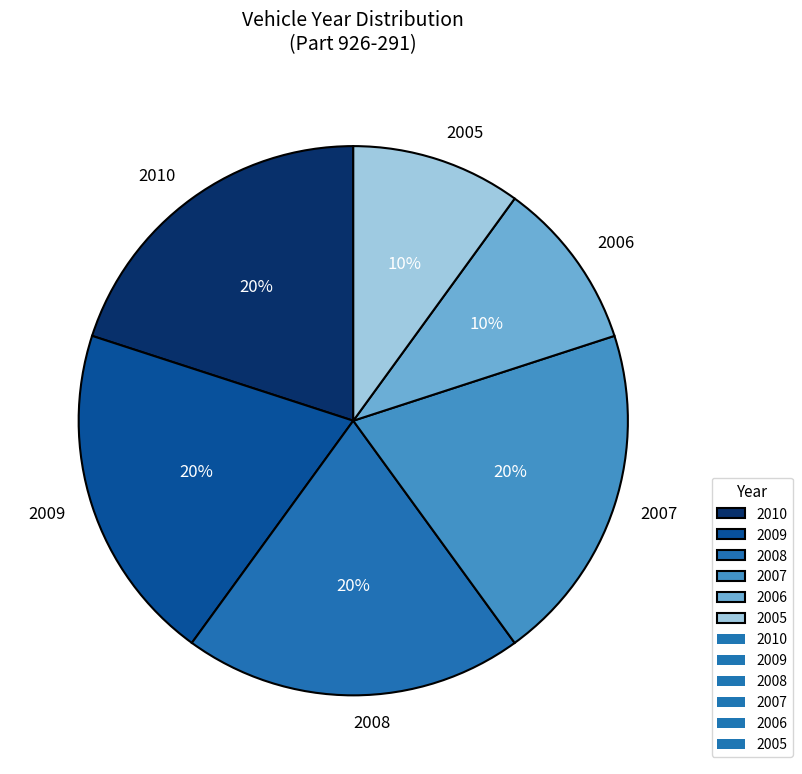

Do 2008 and 2007 together represent more than half of the pie?

No